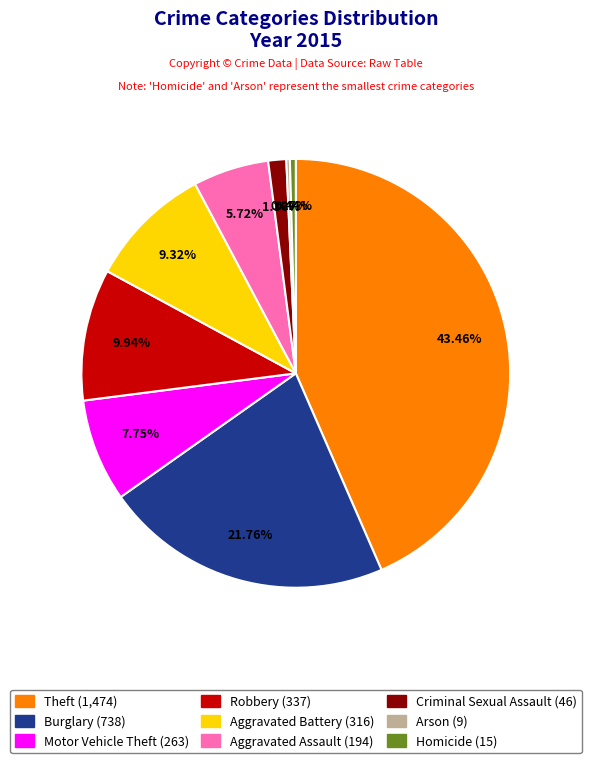

Is there a majority slice in this chart?

No